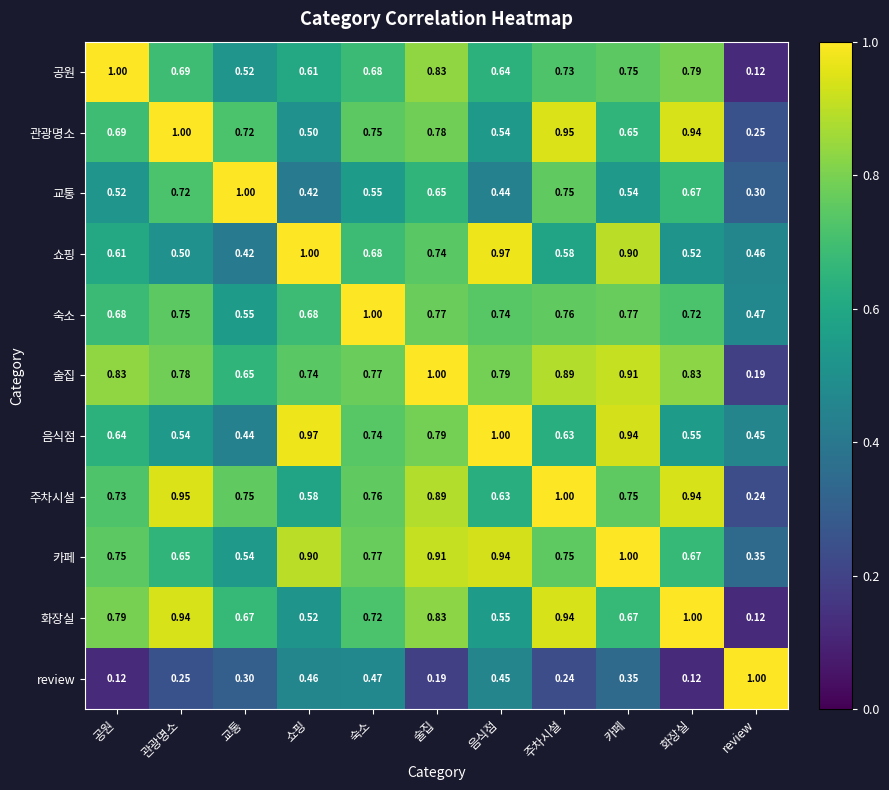

At which label does 관광명소 reach its peak?

관광명소